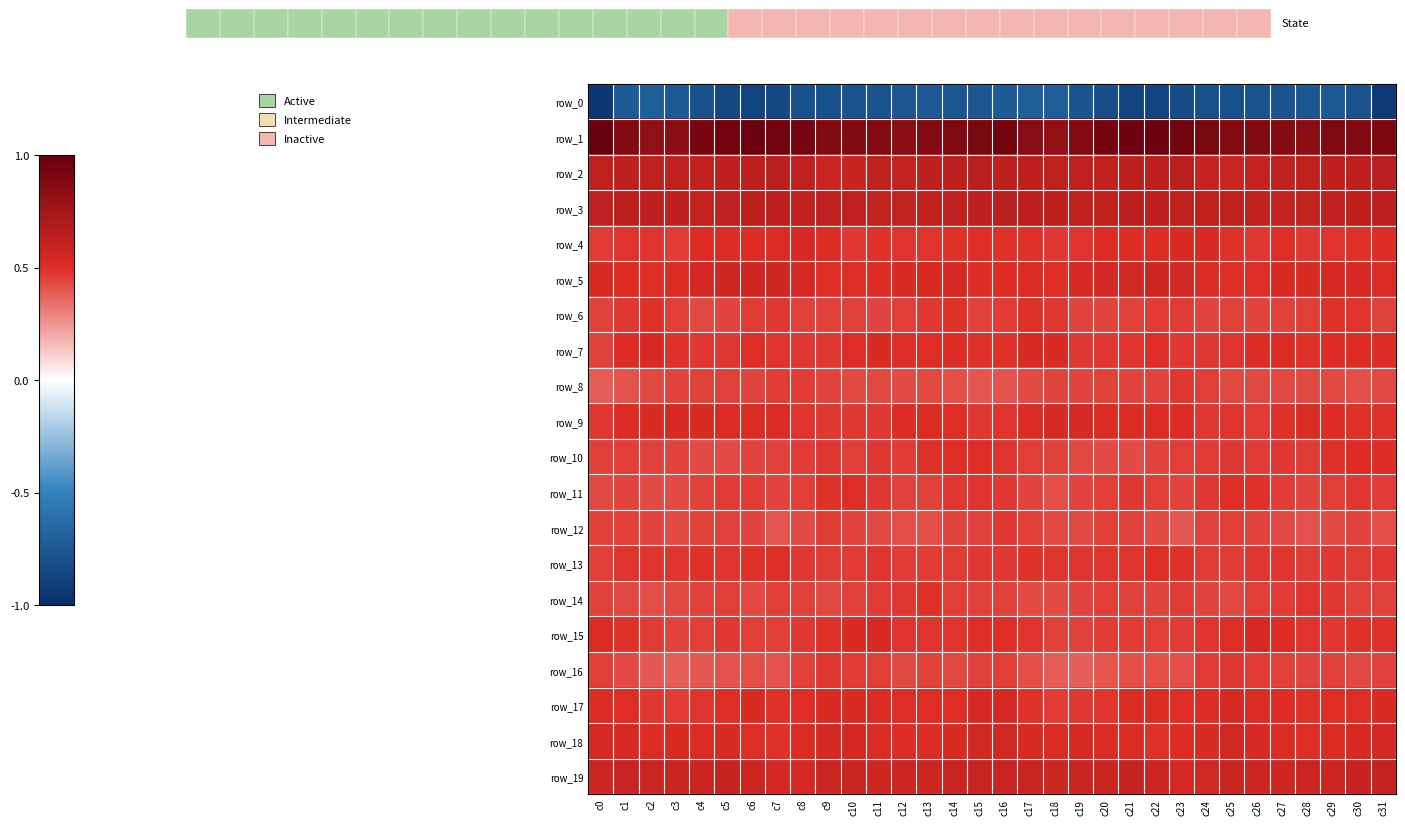

Where is row_15 nearest to the value 0?

c3